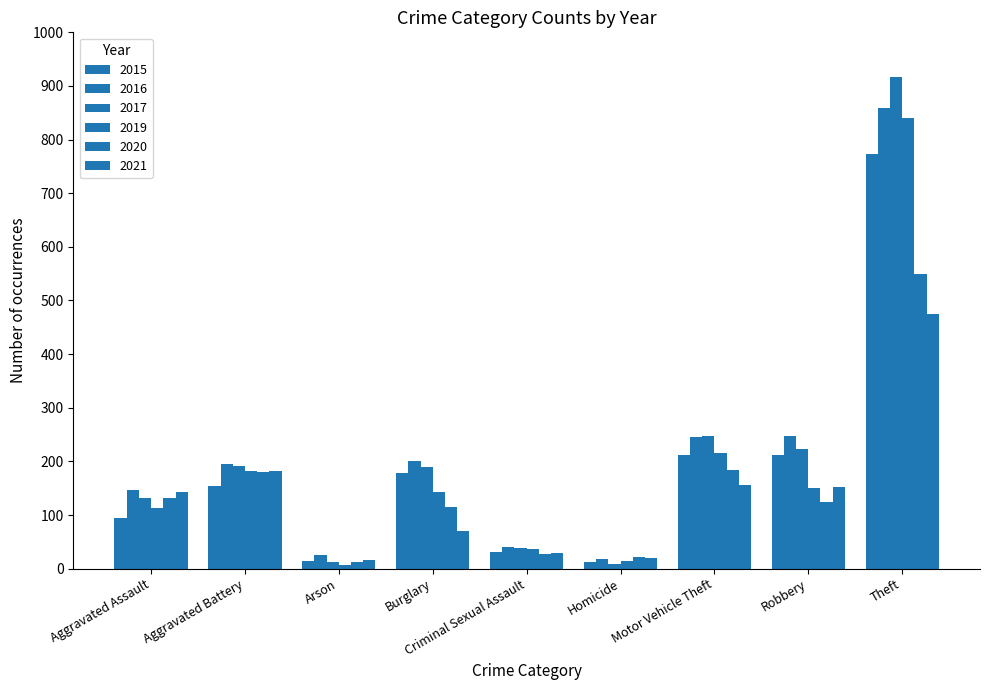

How many data points does each series have?

9